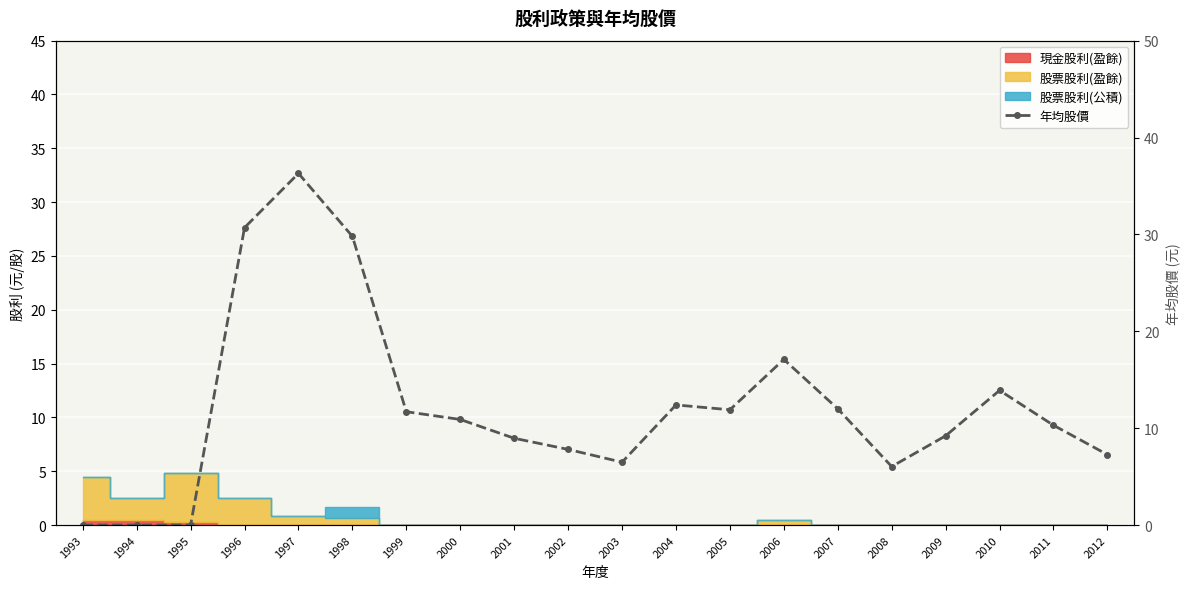

What is the change in value from 1997 to 2006?

-19.2